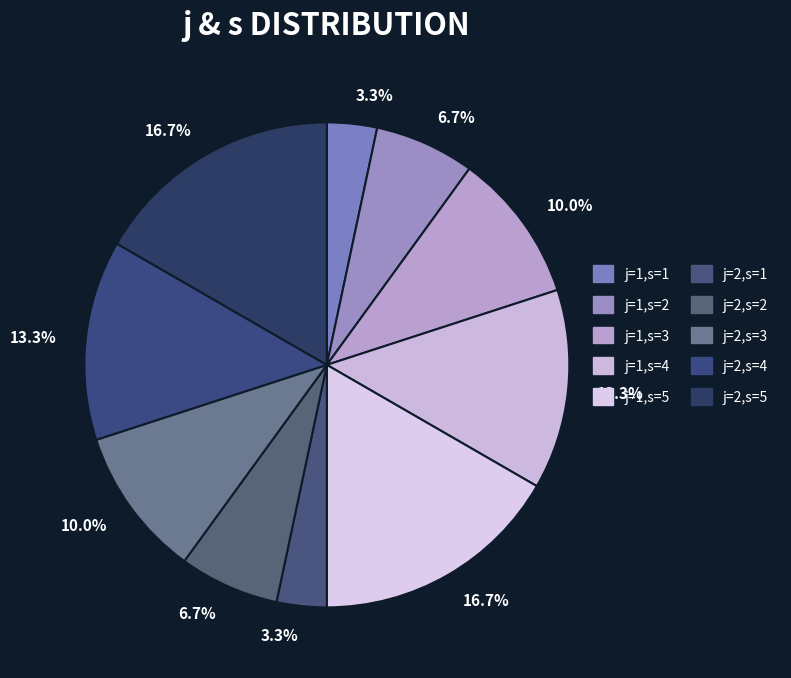

How many slices are in this pie chart?

10